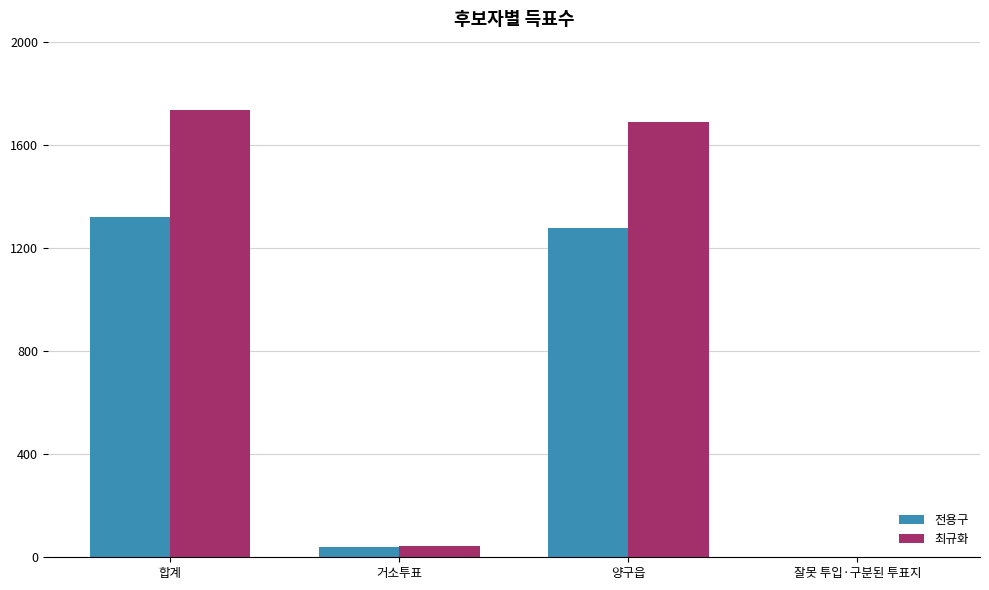

Which series changed the most between 양구읍 and 잘못 투입·구분된 투표지?

최규화